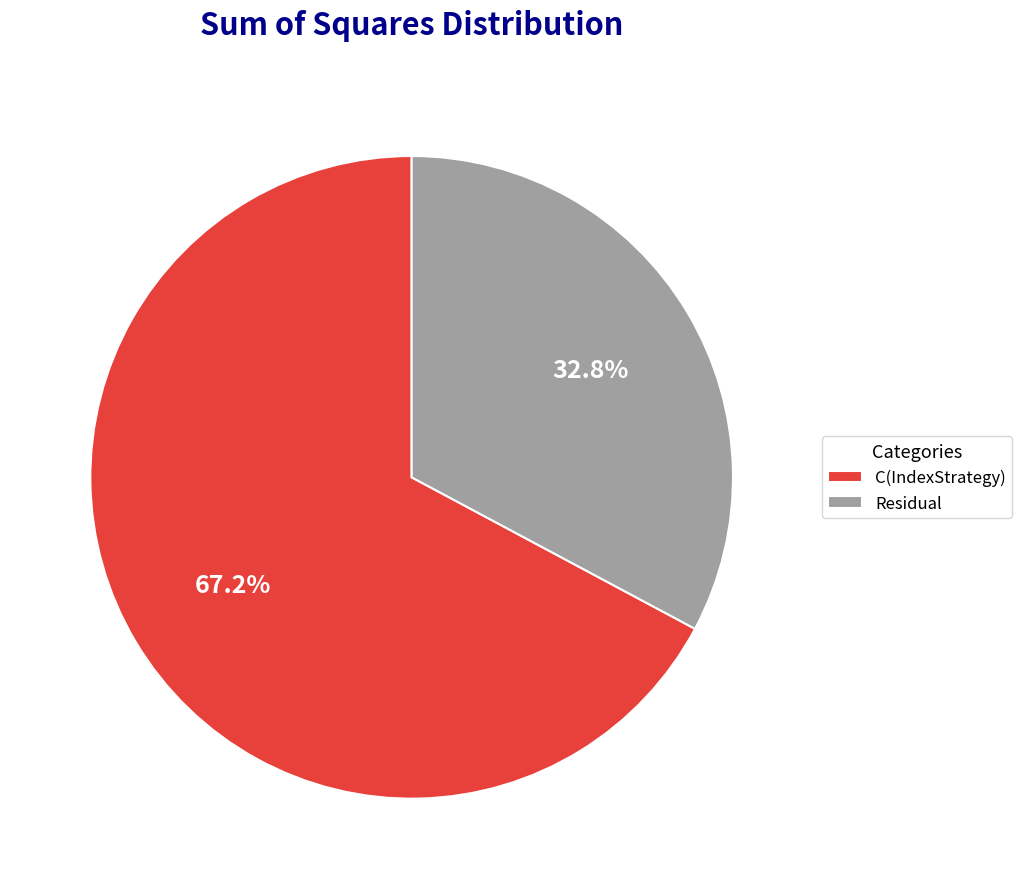

Between Residual and C(IndexStrategy), which is larger?

C(IndexStrategy)